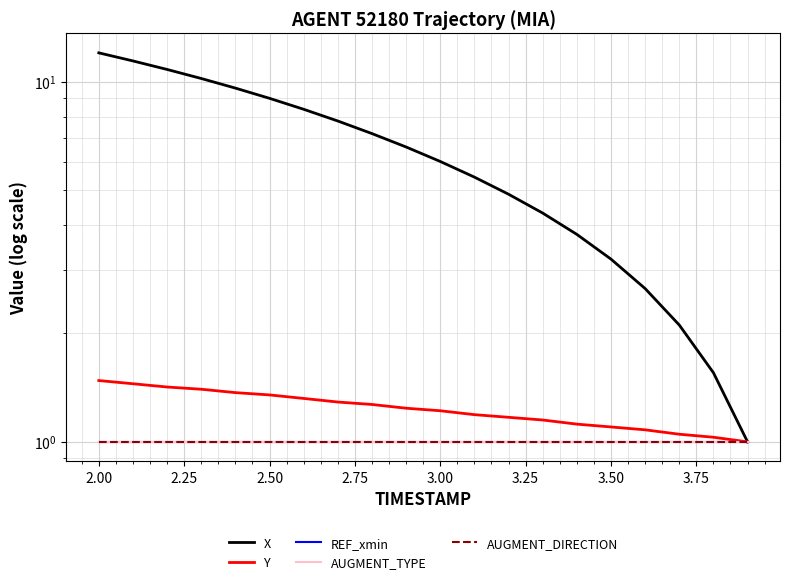

What is the sum of all REF_xmin values?

20.0